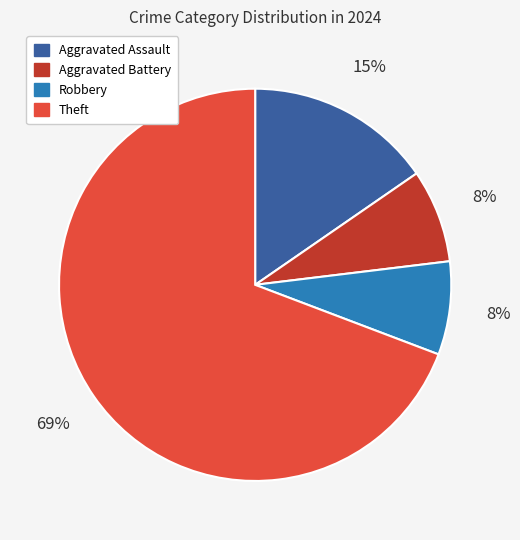

To the nearest percent, what is the average slice percentage?

25%